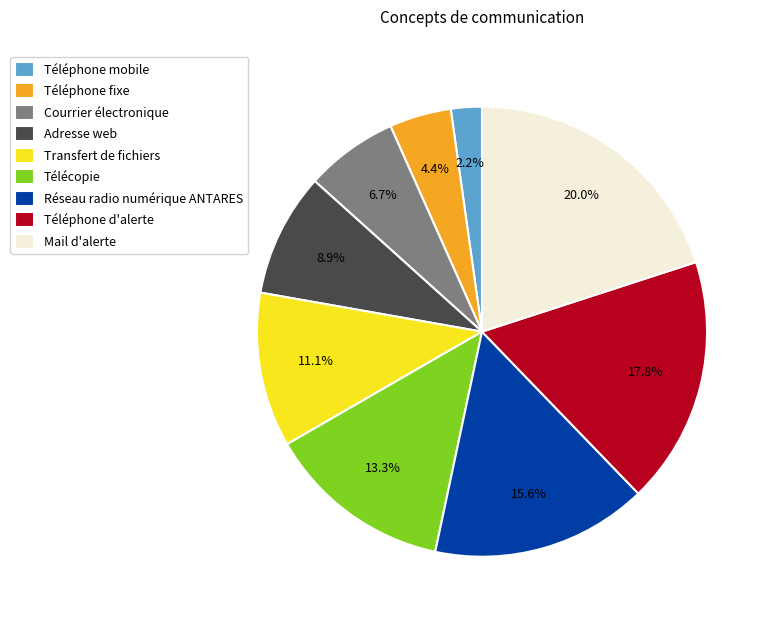

To the nearest percent, what is the difference between the largest and smallest slice percentages?

18%